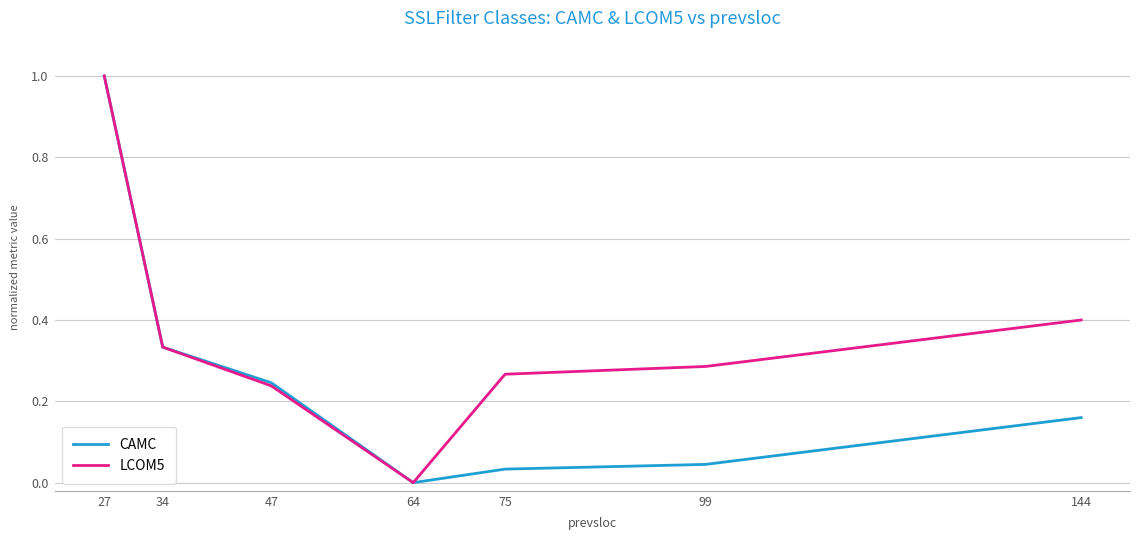

Which category has the lowest value across all series?

64